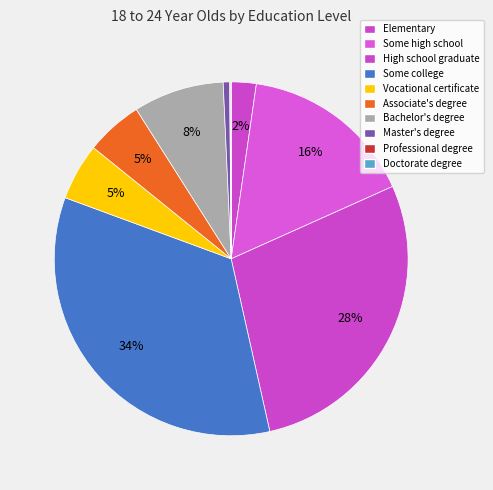

Does Associate's degree represent more than half of the total?

No